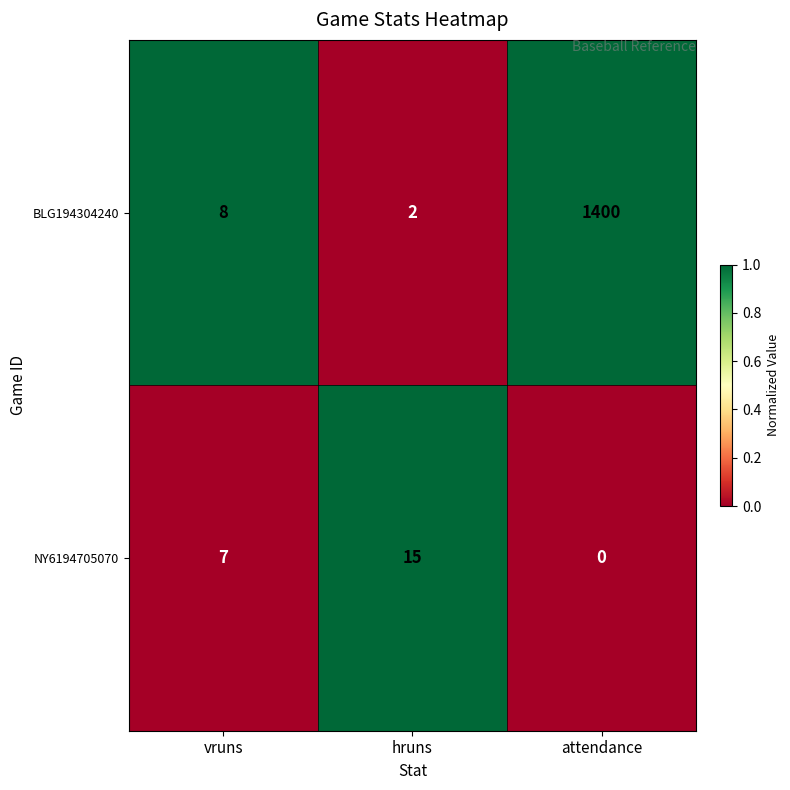

Which series has the largest total across all categories?

BLG194304240